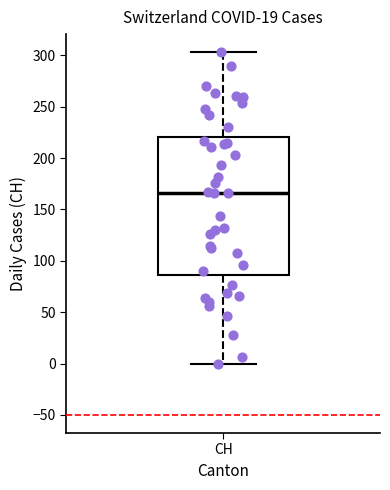

Where does the median line of the box for CH sit on the y-axis? The values are not printed on the chart, so give them approximately, as read against the axis.

165